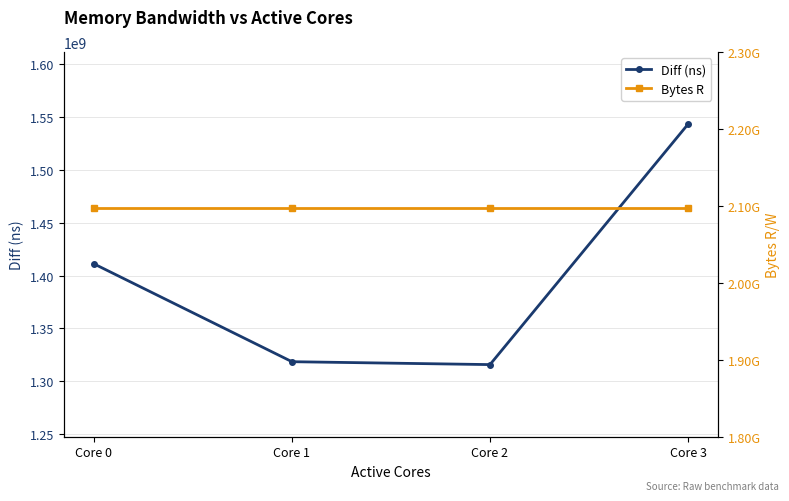

What is the total value across all series at Core 2?

3412910627